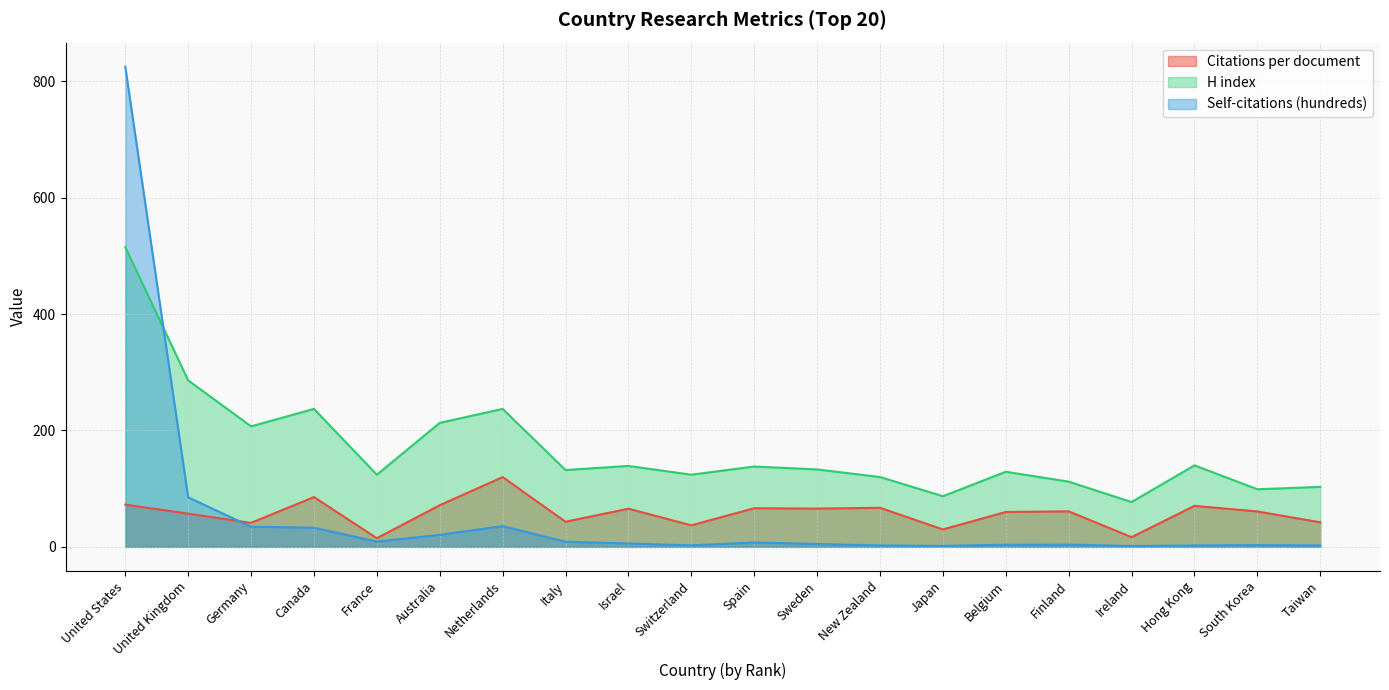

Count the number of categories in the chart.

20